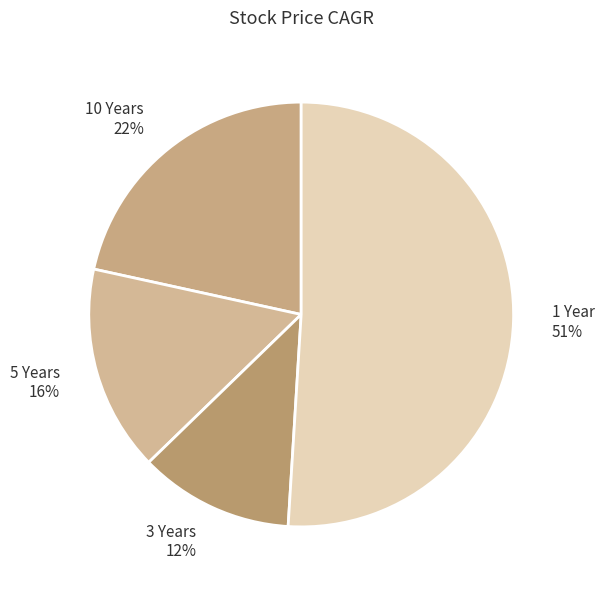

Which has a higher value, 5 Years 16% or 1 Year 51%?

1 Year 51%